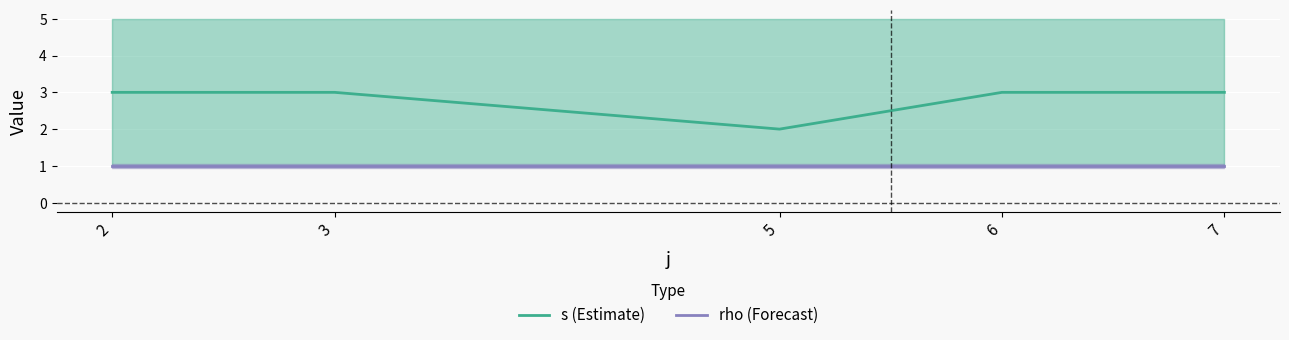

What are all the series names shown in the legend?

s (Estimate), rho (Forecast)